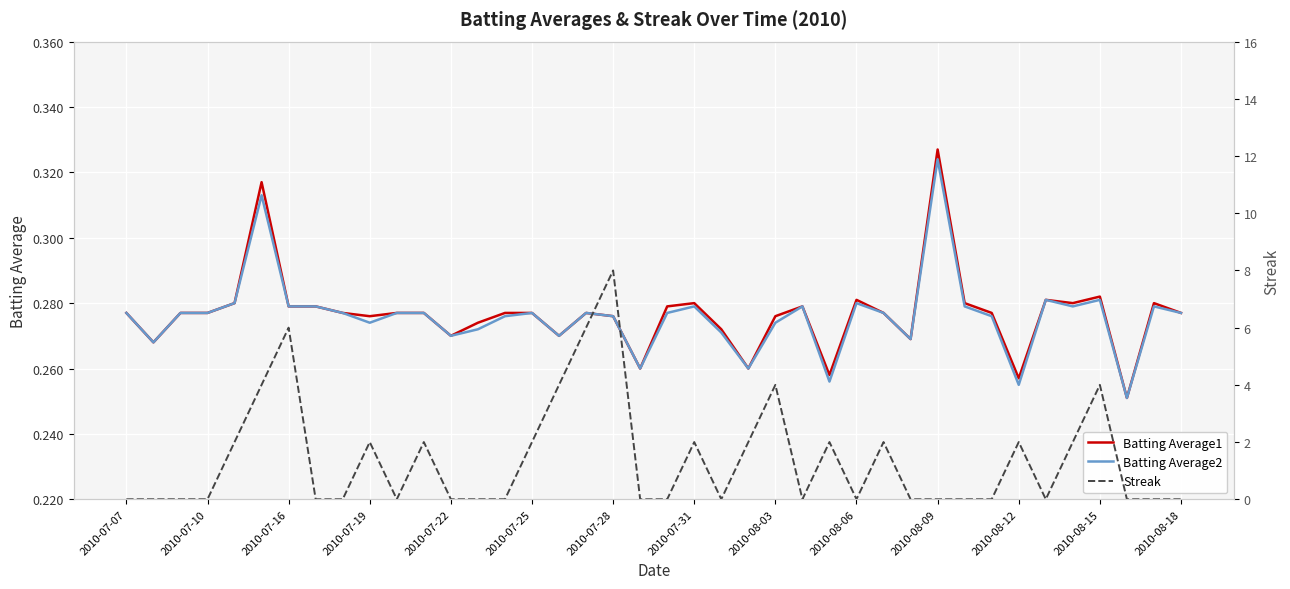

The value of Batting Average1 at 2010-08-09 is 0.3. True or false?

True